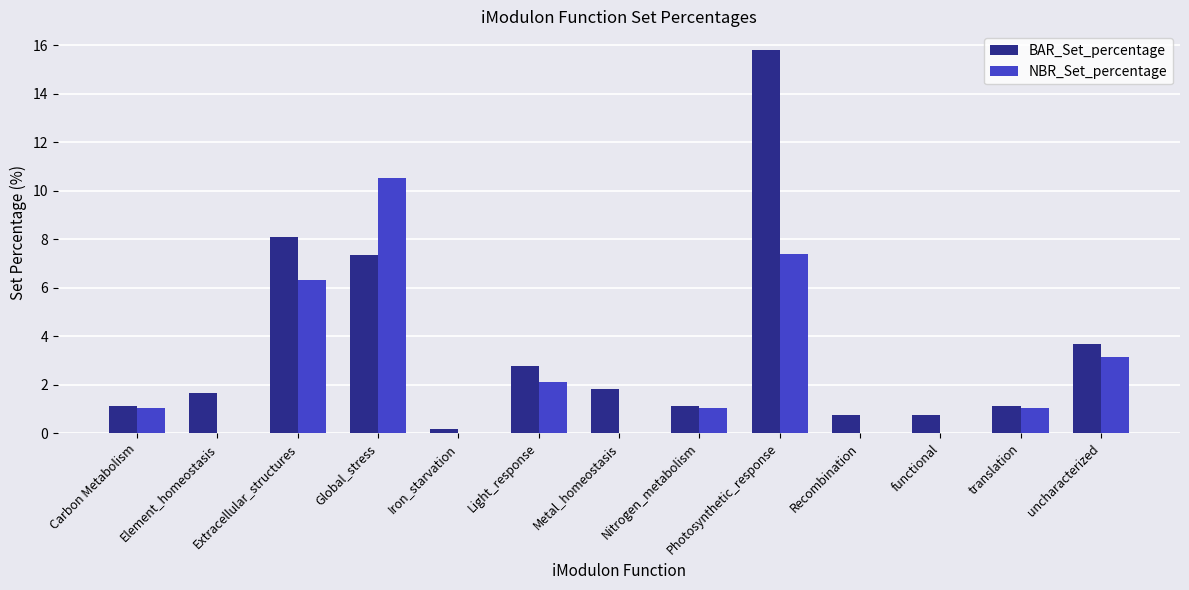

Which series has the largest total across all categories?

BAR_Set_percentage